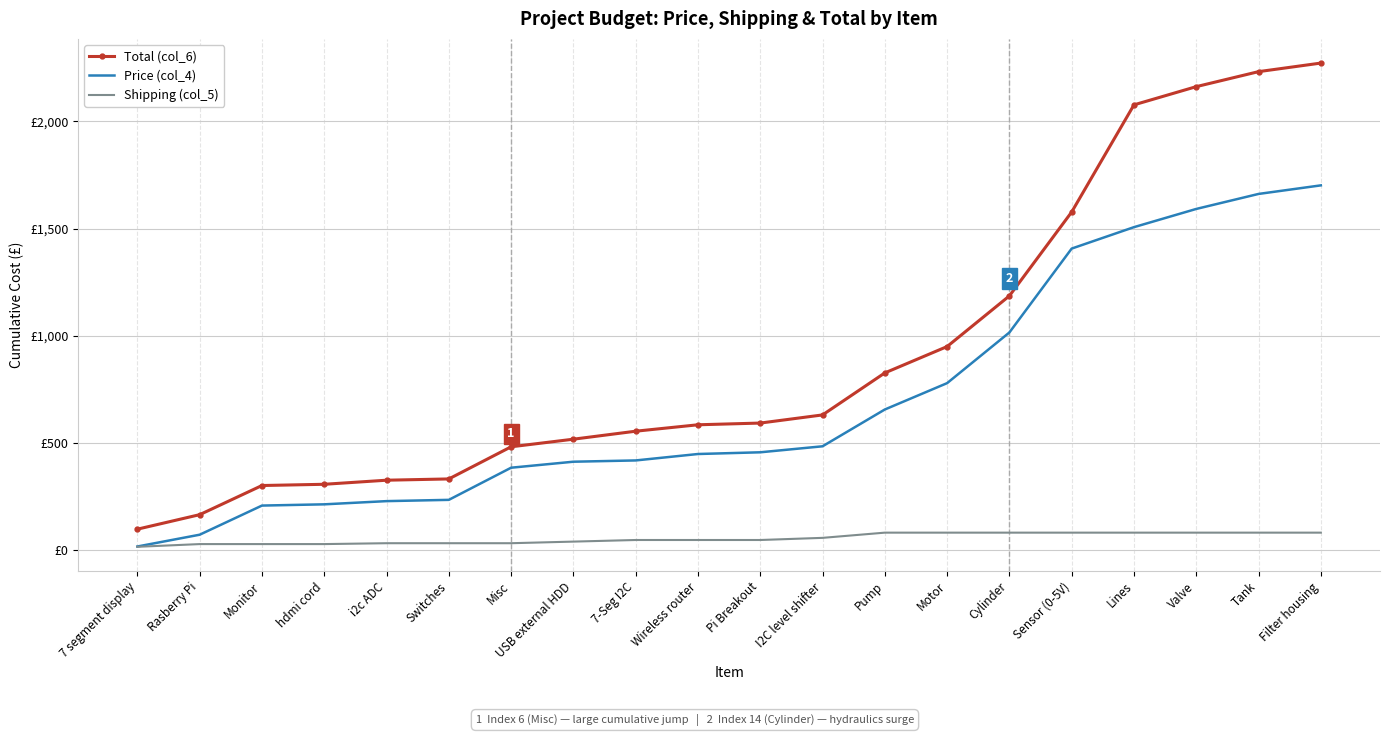

Which series has the widest spread of values?

Total (col_6)